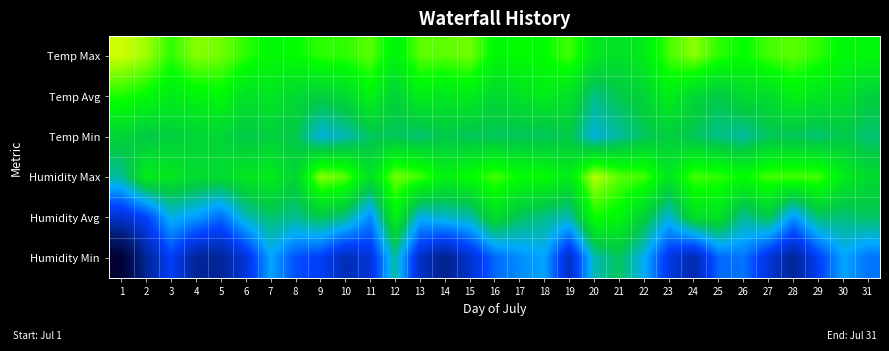

Between 14 and 29, which series saw the biggest shift?

Humidity Min